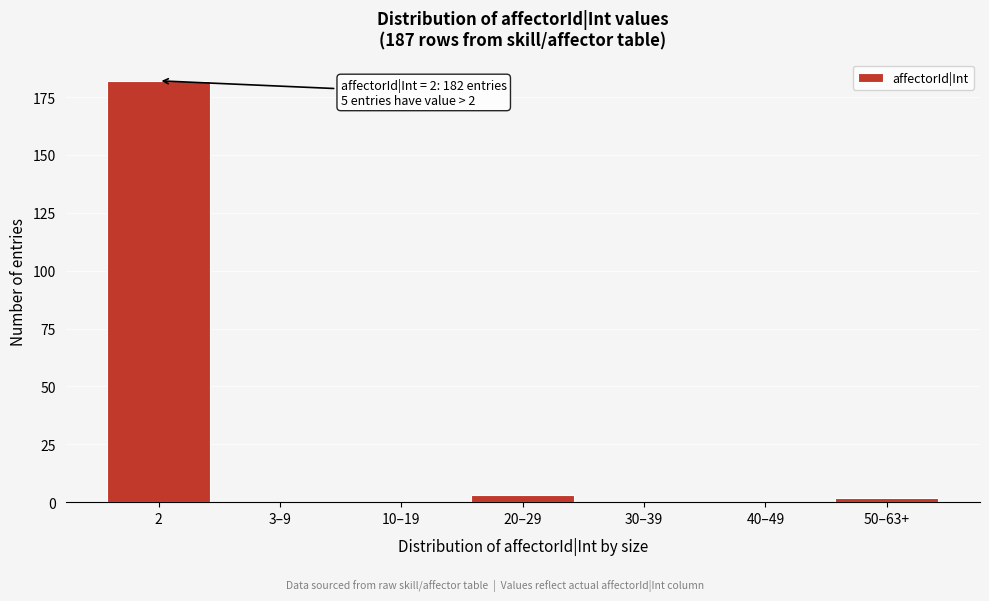

Reading left to right, list all the values displayed in this chart.

2=182	3–9=0	10–19=0	20–29=3	30–39=0	40–49=0	50–63+=2